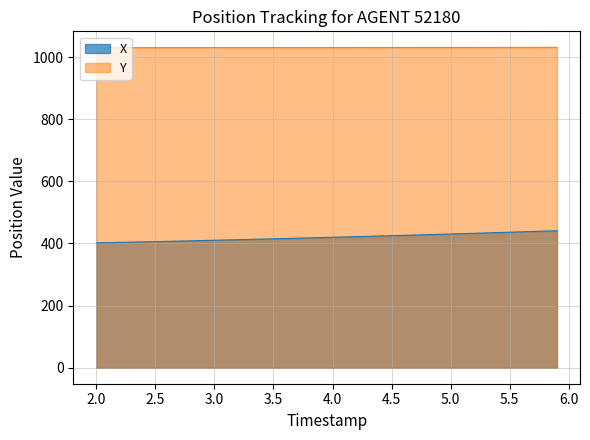

How many values in the X series exceed 419?

20